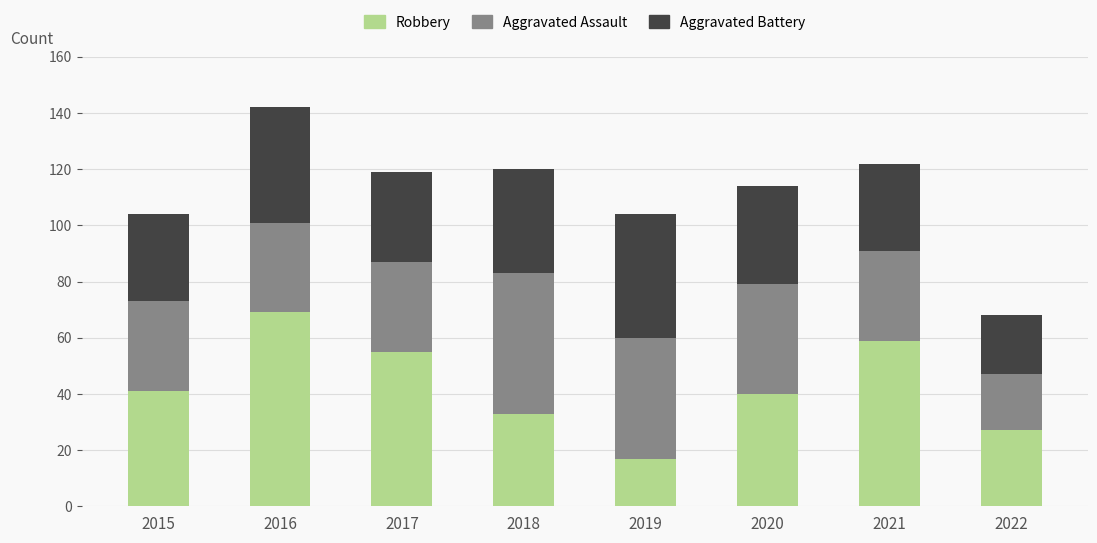

How many data points does each series have?

8